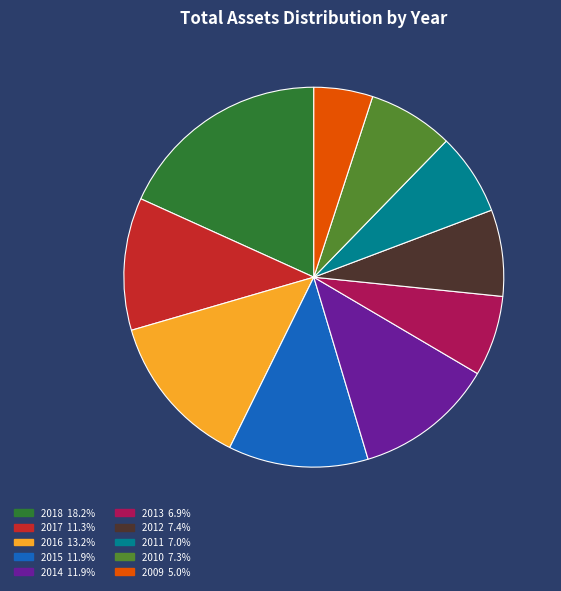

Which slice is the largest?

2018